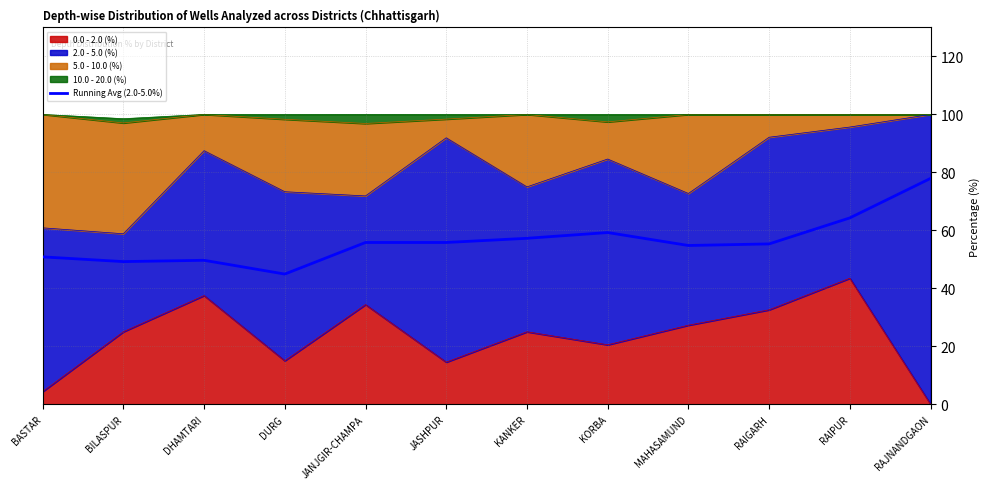

List the labels in order of value, smallest first.

DURG, BILASPUR, DHAMTARI, BASTAR, MAHASAMUND, RAIGARH, JANJGIR-CHAMPA, JASHPUR, KANKER, KORBA, RAIPUR, RAJNANDGAON